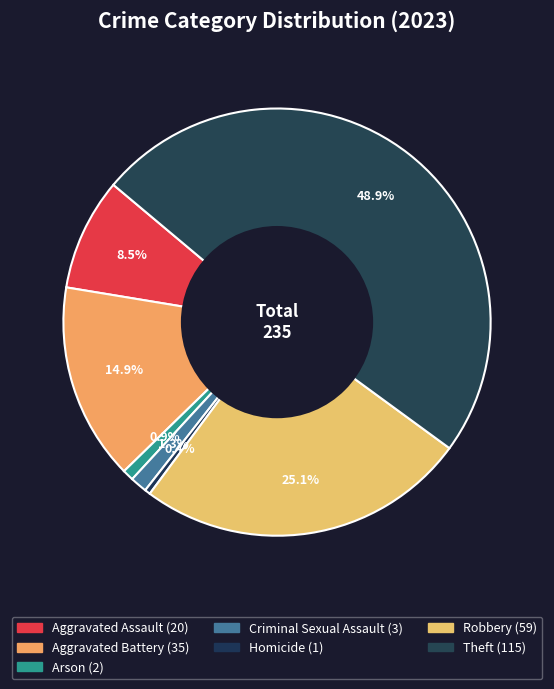

Count the number of slices in the pie.

7